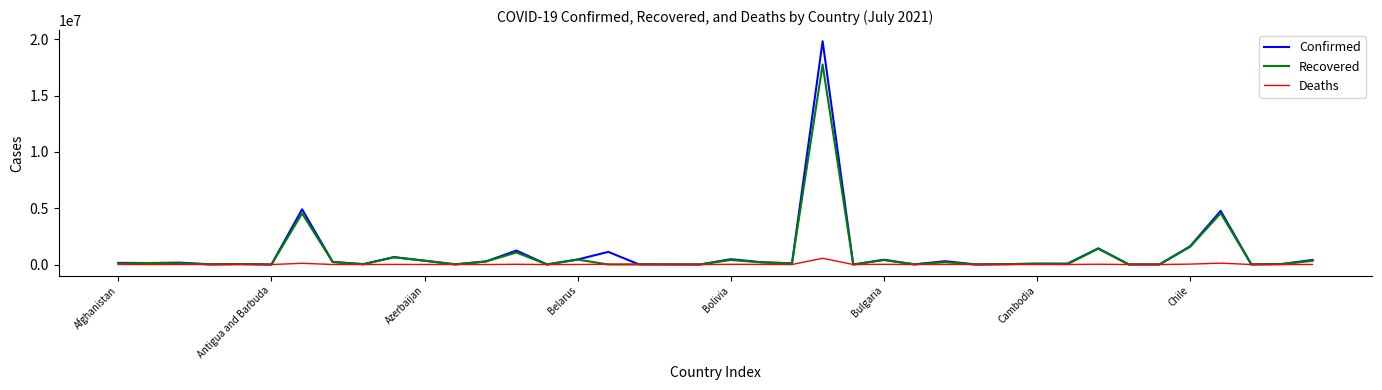

Rank the series by their maximum value, from highest to lowest.

Confirmed, Recovered, Deaths